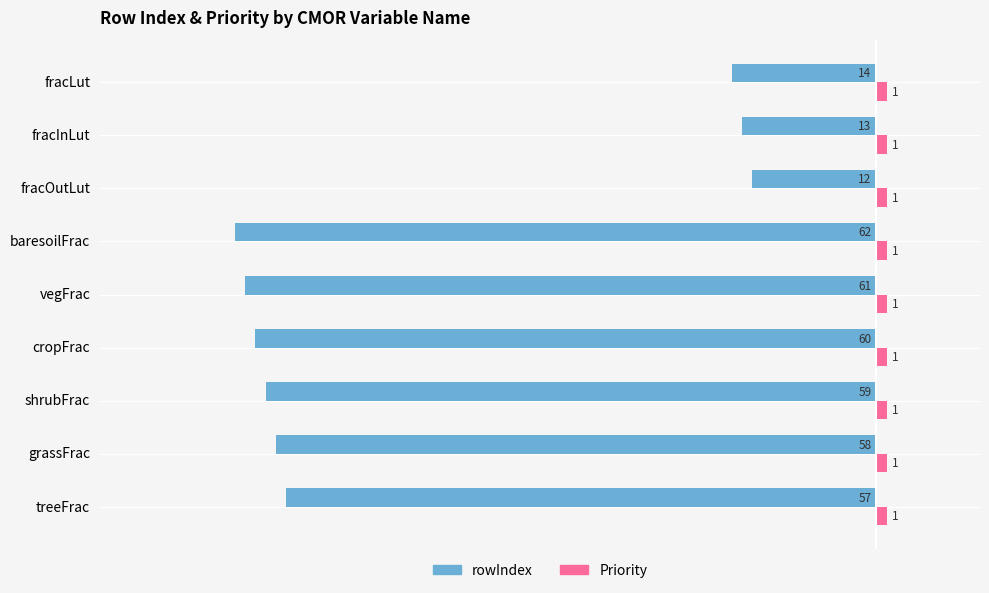

How many data points in rowIndex are above -58?

4